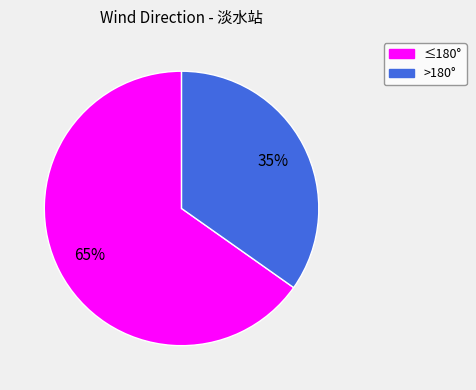

What percentage is the >180° slice, to the nearest percent?

35%